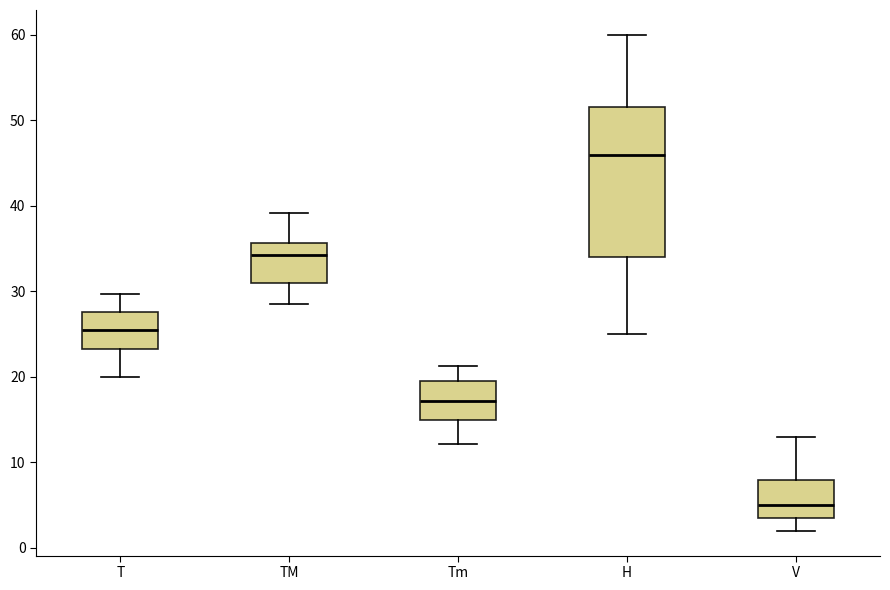

Where is the lower edge of the box for V on the y-axis? The values are not printed on the chart, so give them approximately, as read against the axis.

4